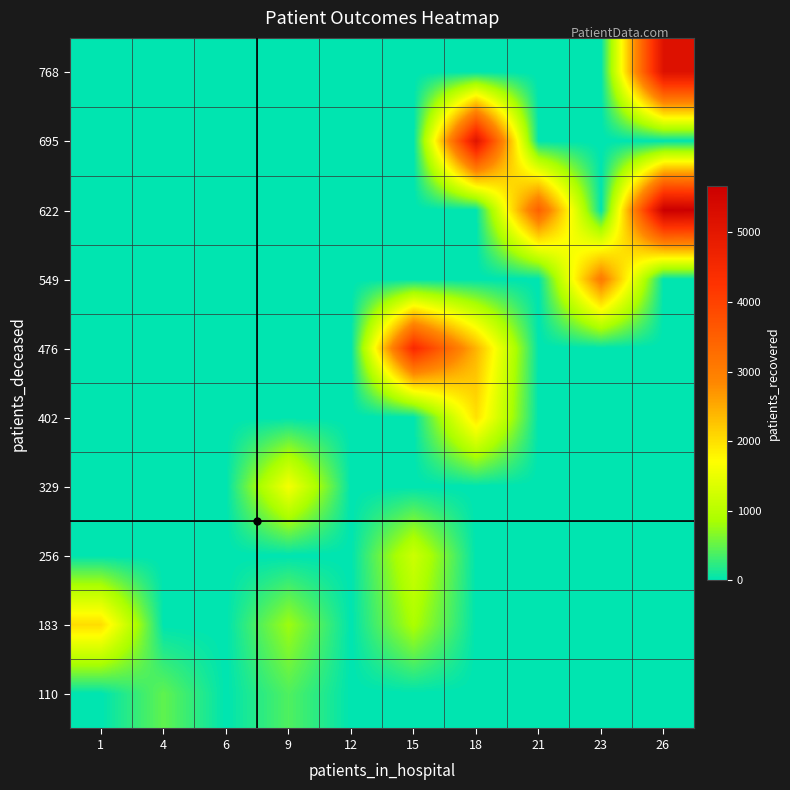

Reading left to right, extract all data points from this chart.

110: 1=0.0	4=484.0	6=0.0	9=404.0	12=0.0	15=0.0	18=0.0	21=0.0	23=0.0	26=0.0
183: 1=2024.0	4=0.0	6=0.0	9=796.0	12=0.0	15=890.0	18=0.0	21=0.0	23=0.0	26=0.0
256: 1=0.0	4=0.0	6=0.0	9=0.0	12=0.0	15=1194.5	18=0.0	21=0.0	23=0.0	26=0.0
329: 1=0.0	4=0.0	6=0.0	9=1614.0	12=0.0	15=0.0	18=0.0	21=0.0	23=0.0	26=0.0
402: 1=0.0	4=0.0	6=0.0	9=0.0	12=0.0	15=0.0	18=1985.0	21=0.0	23=0.0	26=0.0
476: 1=0.0	4=0.0	6=0.0	9=0.0	12=0.0	15=4486.0	18=2410.0	21=0.0	23=0.0	26=0.0
549: 1=0.0	4=0.0	6=0.0	9=0.0	12=0.0	15=0.0	18=0.0	21=0.0	23=3061.0	26=0.0
622: 1=0.0	4=0.0	6=0.0	9=0.0	12=0.0	15=0.0	18=0.0	21=3496.0	23=0.0	26=5669.0
695: 1=0.0	4=0.0	6=0.0	9=0.0	12=0.0	15=0.0	18=5114.0	21=0.0	23=0.0	26=0.0
768: 1=0.0	4=0.0	6=0.0	9=0.0	12=0.0	15=0.0	18=0.0	21=0.0	23=0.0	26=5170.0